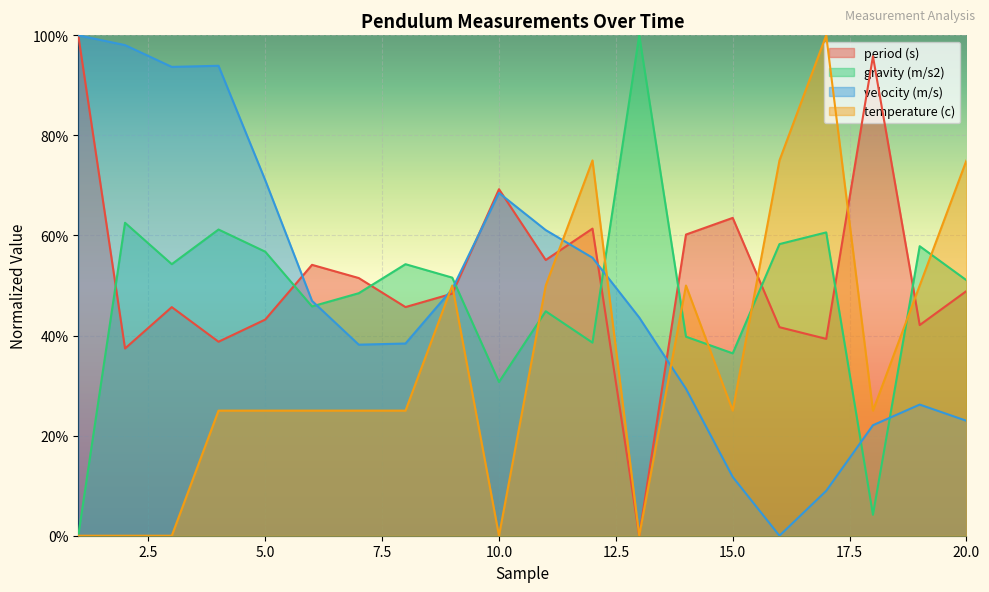

Which category has the highest value across all series?

1